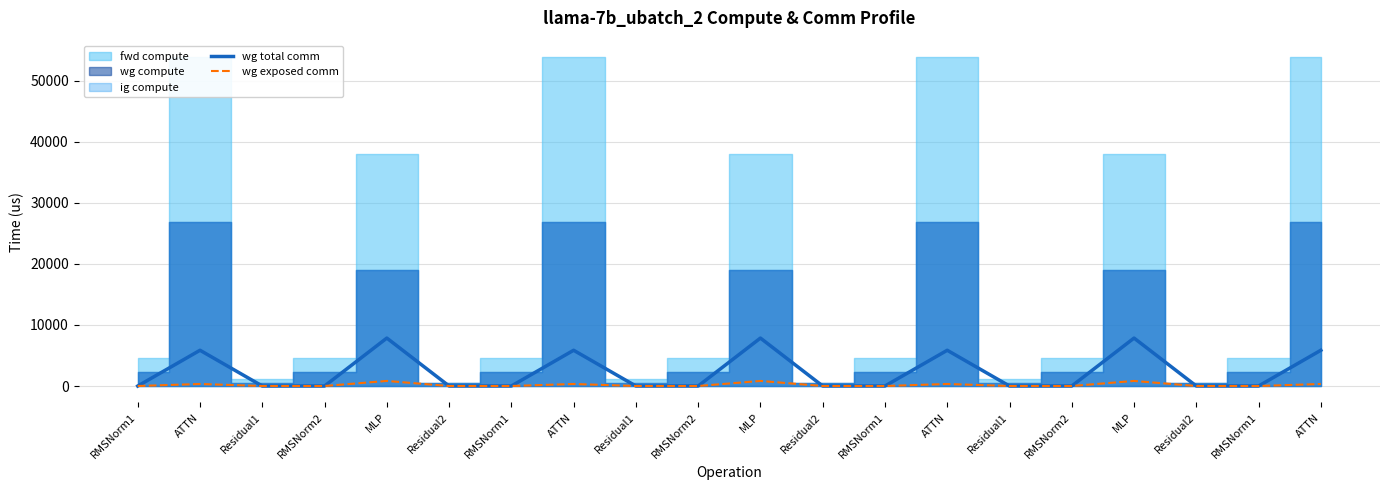

At how many categories does at least one series exceed 2848?

7